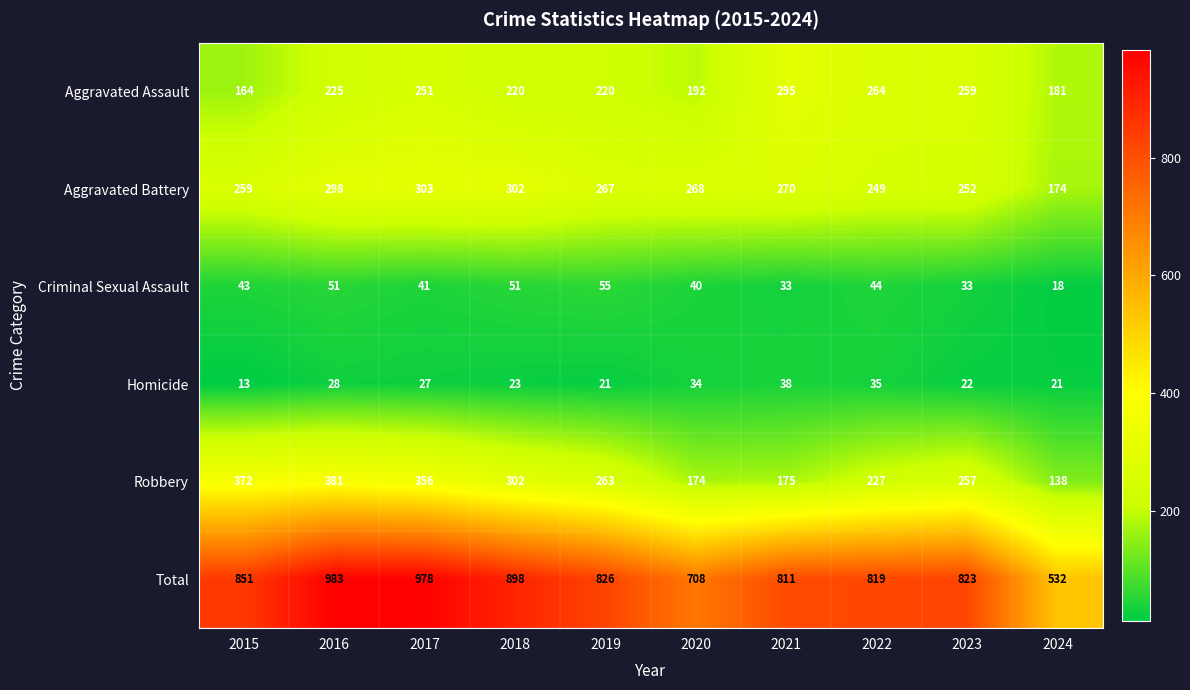

Is it true that Aggravated Battery equals 303 at 2017?

True